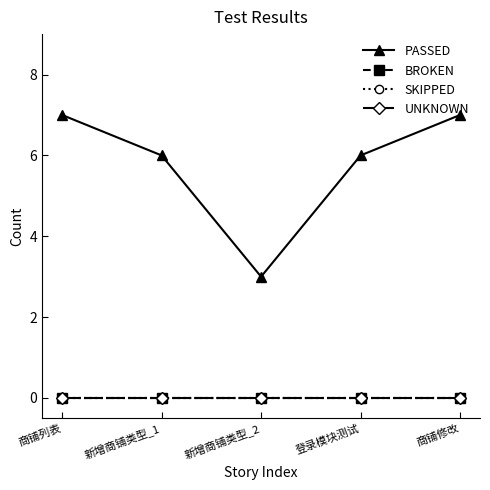

In PASSED, how many points are lower than both neighbors (excluding endpoints)?

1